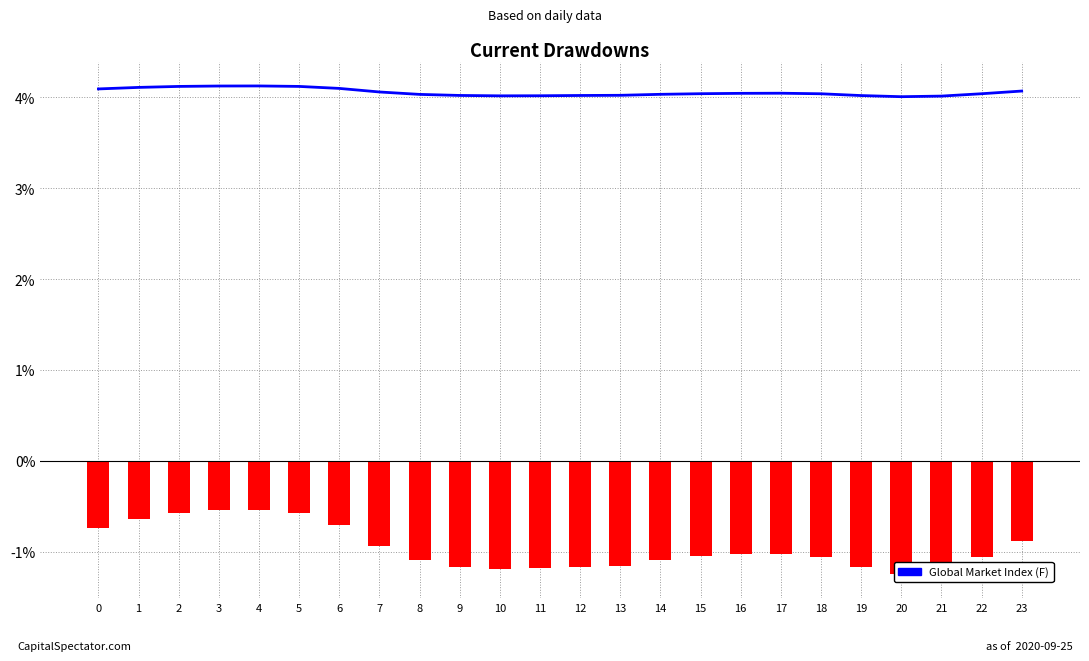

List the labels in order of Global Market Index (F) value, smallest first.

20, 21, 10, 11, 19, 12, 9, 13, 8, 14, 18, 22, 15, 16, 17, 7, 23, 0, 6, 1, 2, 5, 3, 4